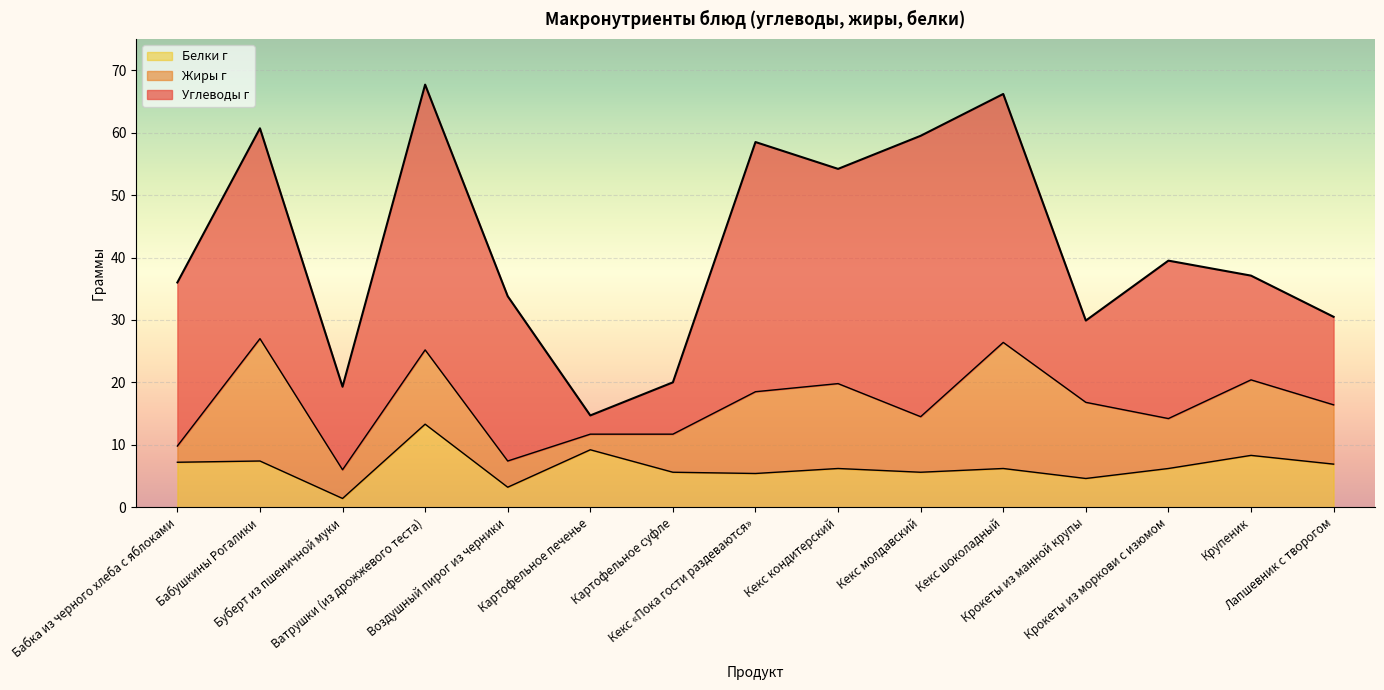

The Жиры г series shows 22.4 at Кекс кондитерский. True or false?

False